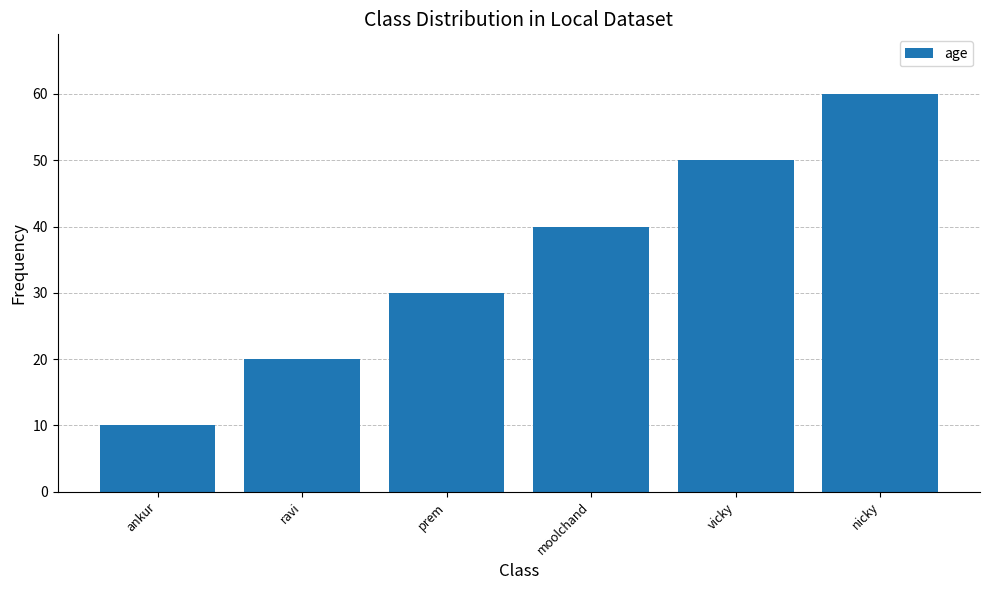

How many bars are there in total?

6